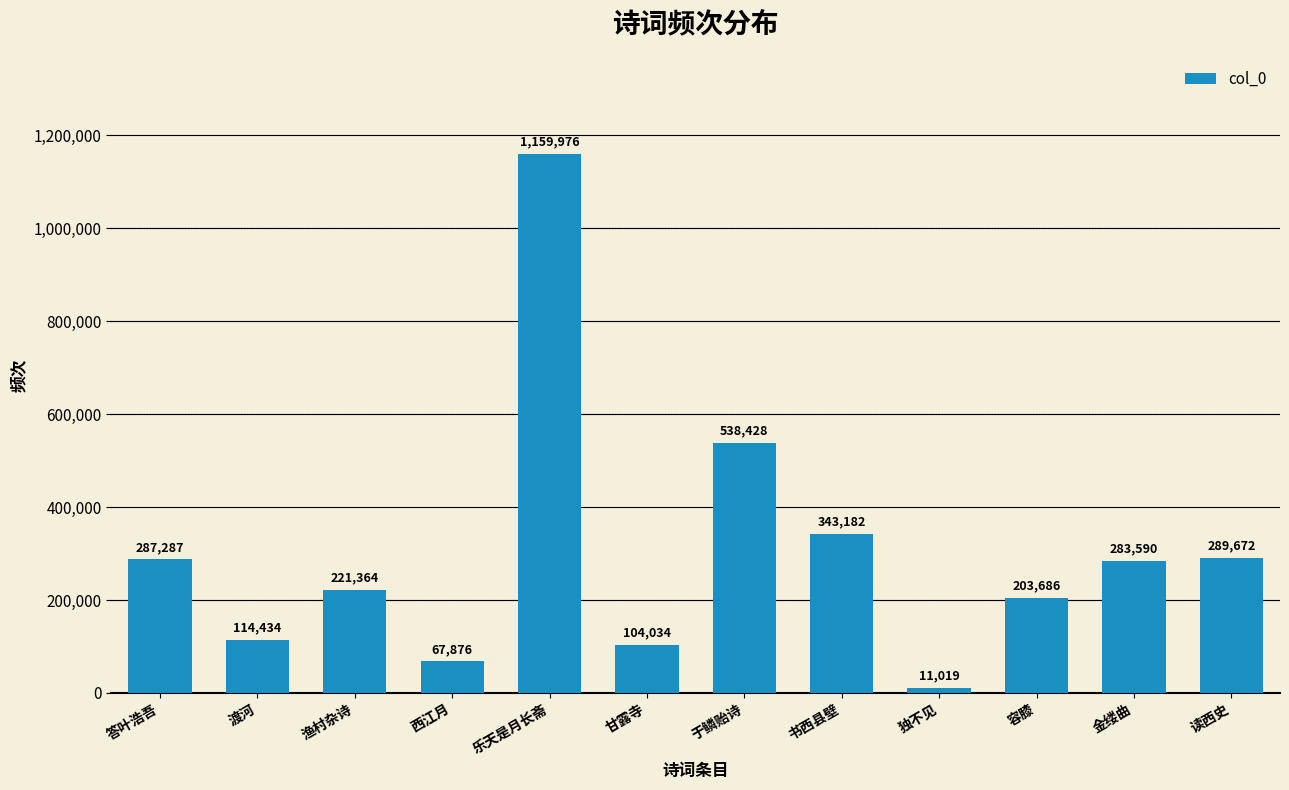

Where does the data first go above 283590?

答叶浩吾